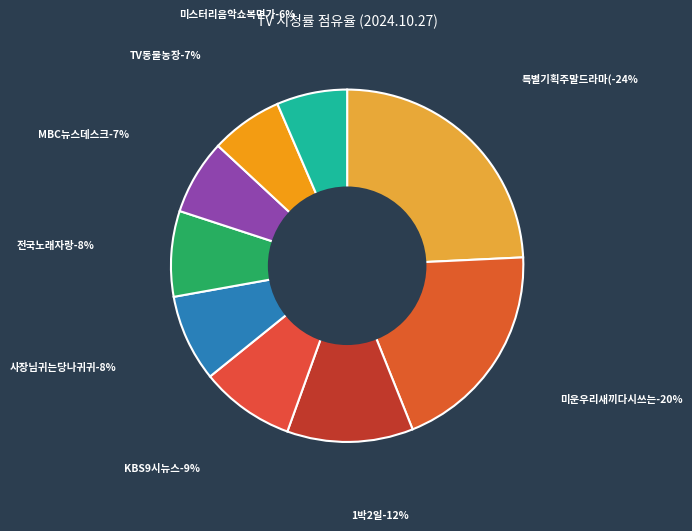

Rank the categories by value from lowest to highest.

미스터리음악쇼복면가왕
MBC, TV동물농장
SBS, MBC뉴스데스크
MBC, 전국노래자랑
KBS1, 사장님귀는당나귀귀
KBS2, KBS9시뉴스
KBS1, 1박2일
KBS2, 미운우리새끼다시쓰는육아일기
SBS, 특별기획주말드라마(다리미패밀리)
KBS2